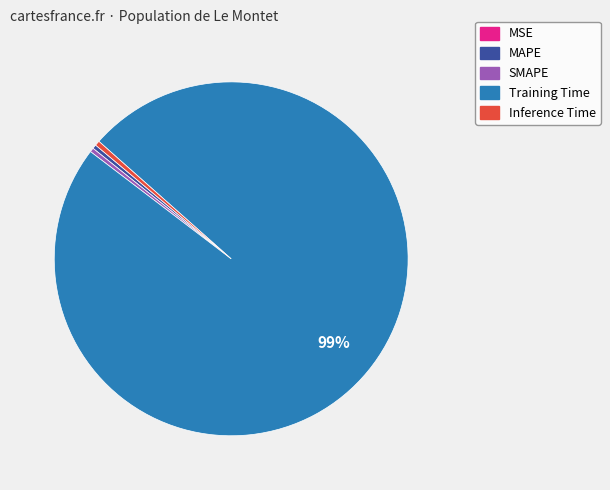

Which has a higher value, Training Time or Inference Time?

Training Time